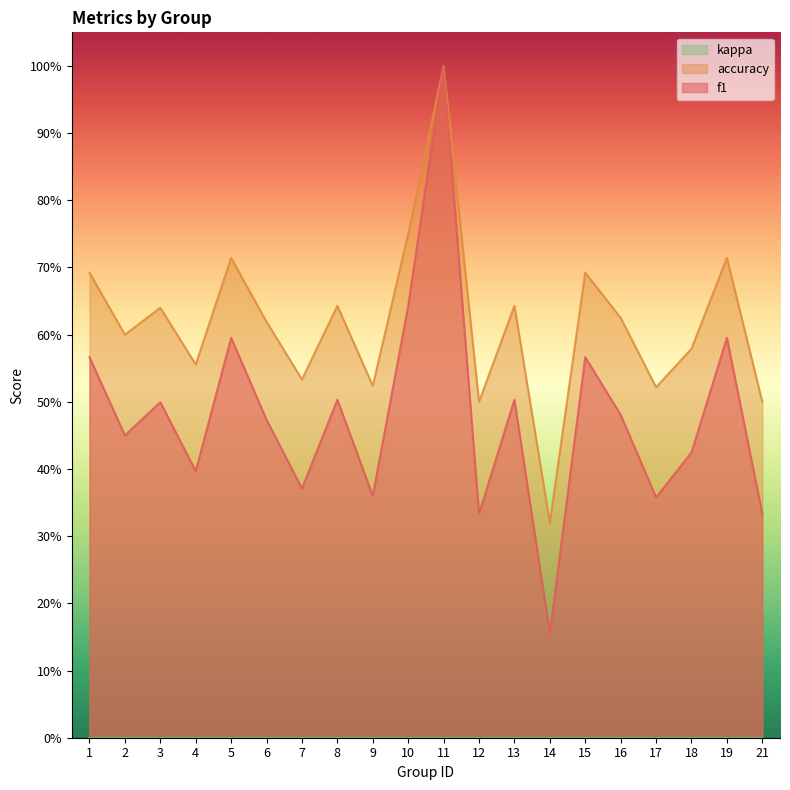

Read the accuracy value at 15.

0.7